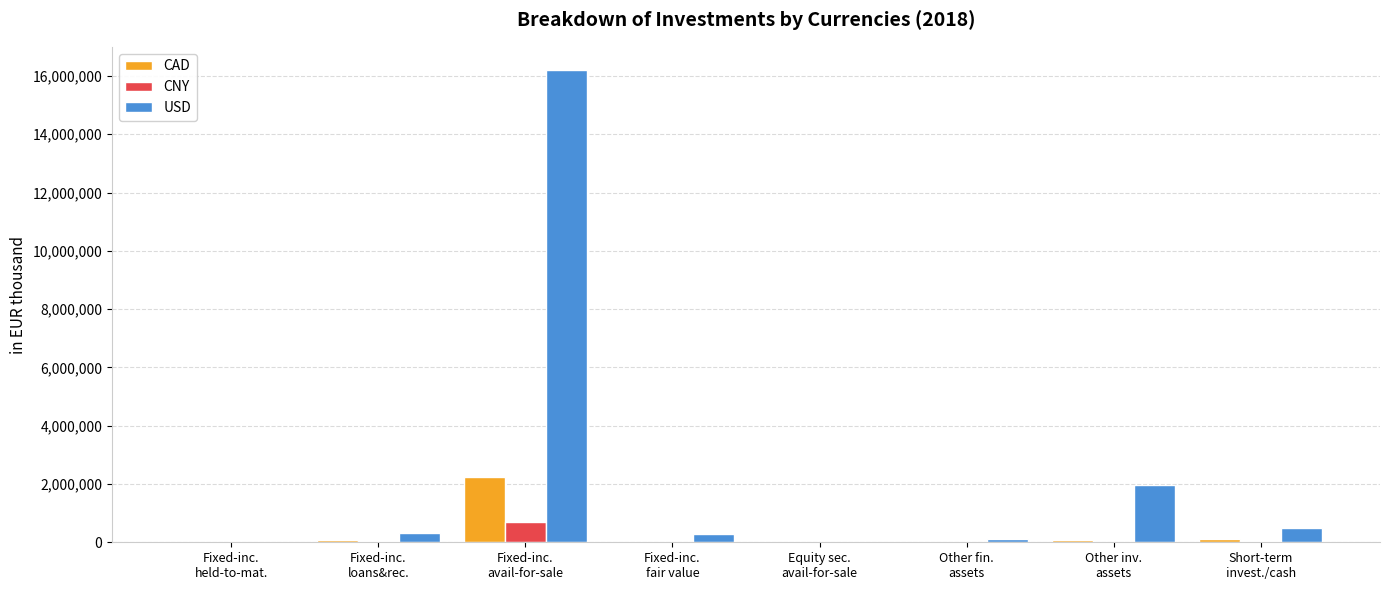

Which series has the largest total across all categories?

USD